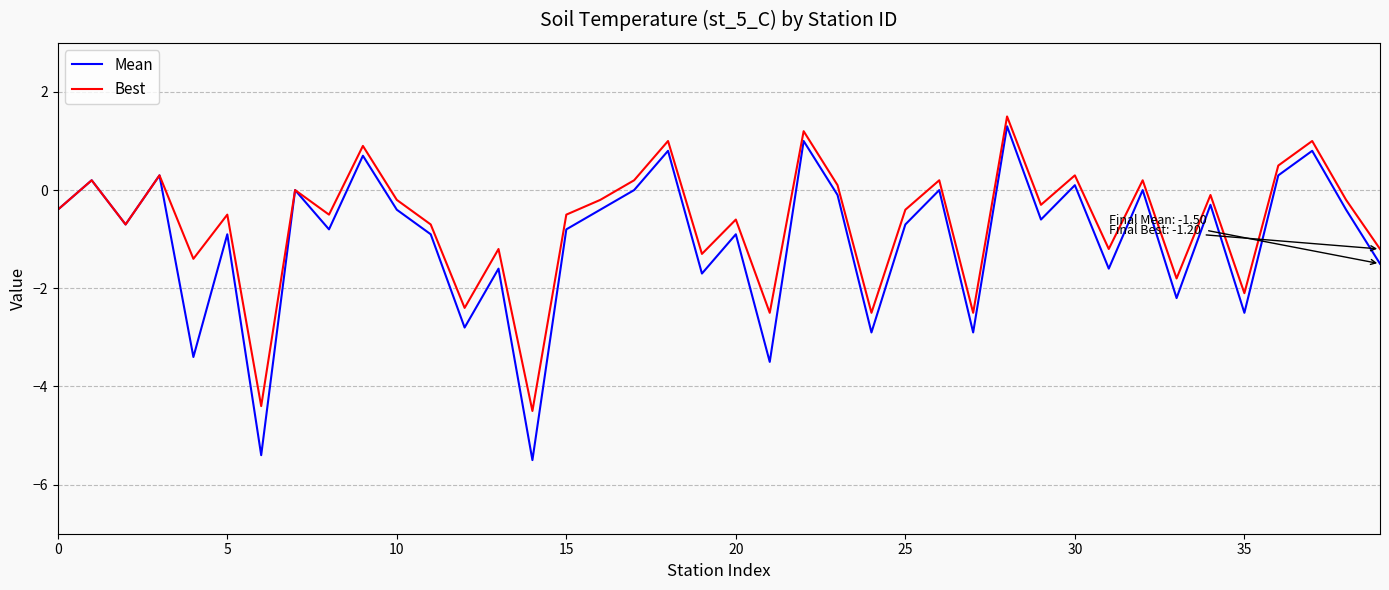

What is the minimum value for Mean?

-5.5